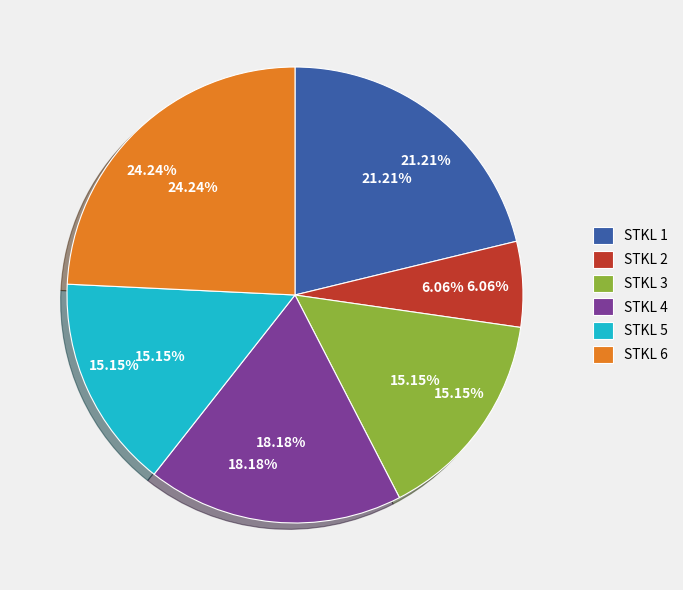

How many segments does this pie chart have?

6